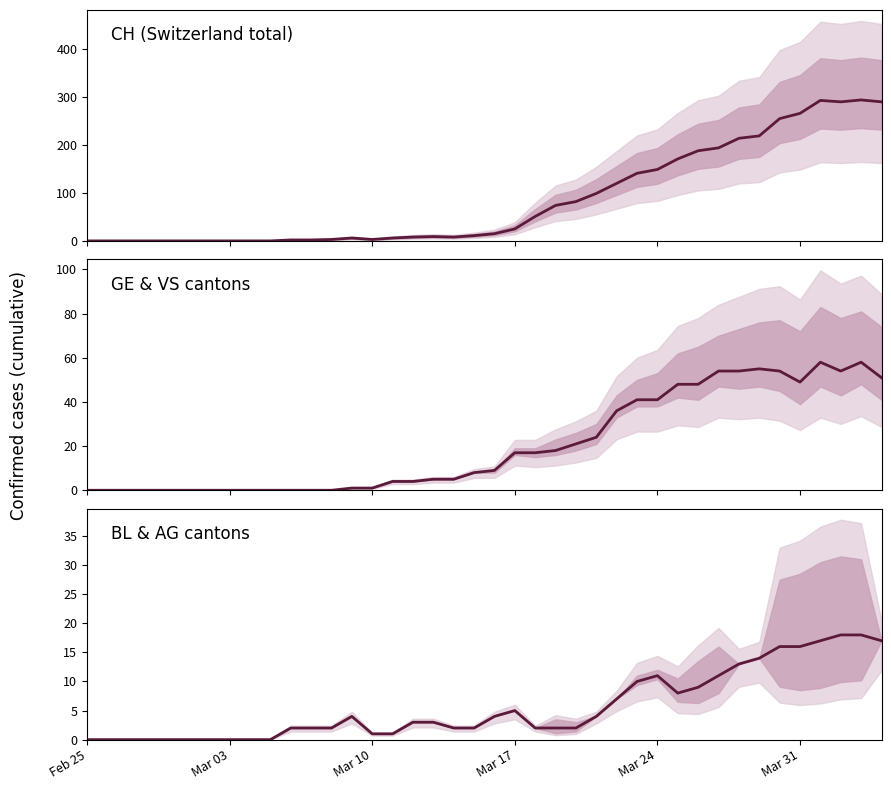

What are all the series names shown in the legend?

CH (Switzerland total), GE & VS cantons, BL & AG cantons